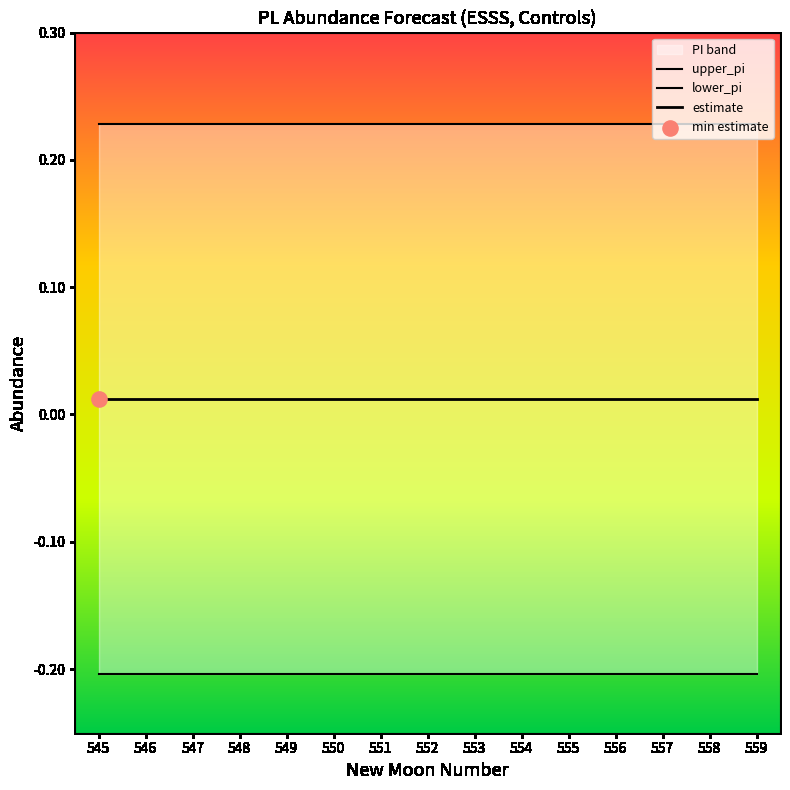

Which series has the largest Y range (max minus min)?

upper_pi